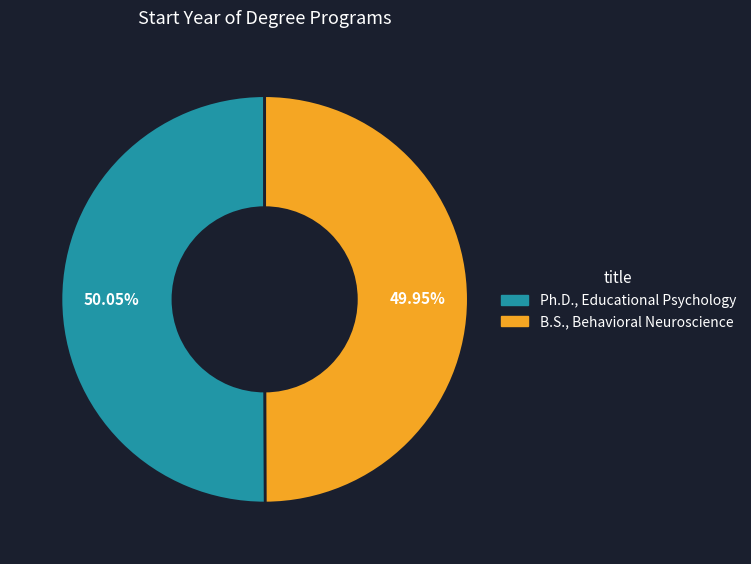

Approximately how many times larger is the value at Ph.D., Educational Psychology compared to B.S., Behavioral Neuroscience?

1.0